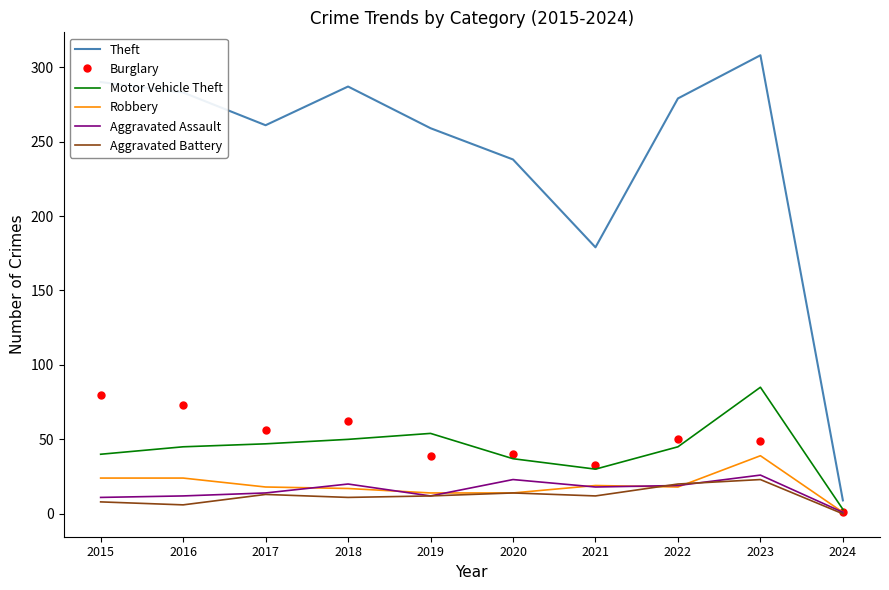

What is the difference between the maximum and minimum values in the Aggravated Battery series?

23